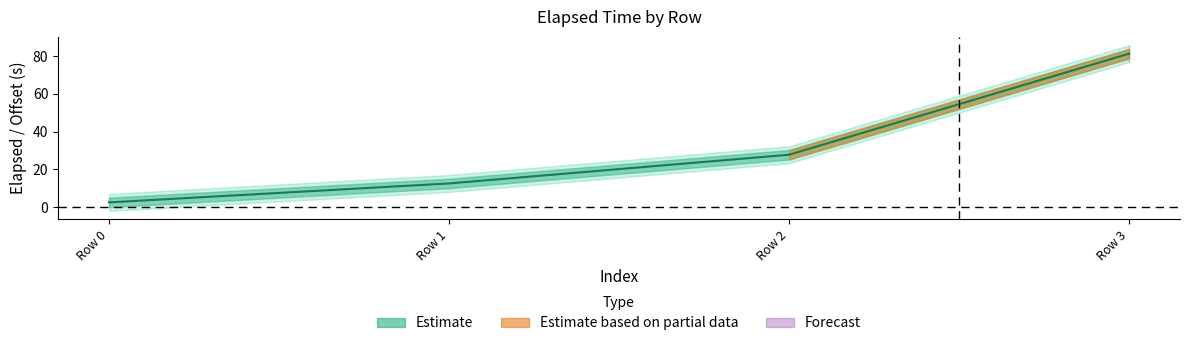

Reading right to left, transcribe all the data shown in this chart.

Row 3=81.3	Row 2=27.8	Row 1=12.6	Row 0=2.5